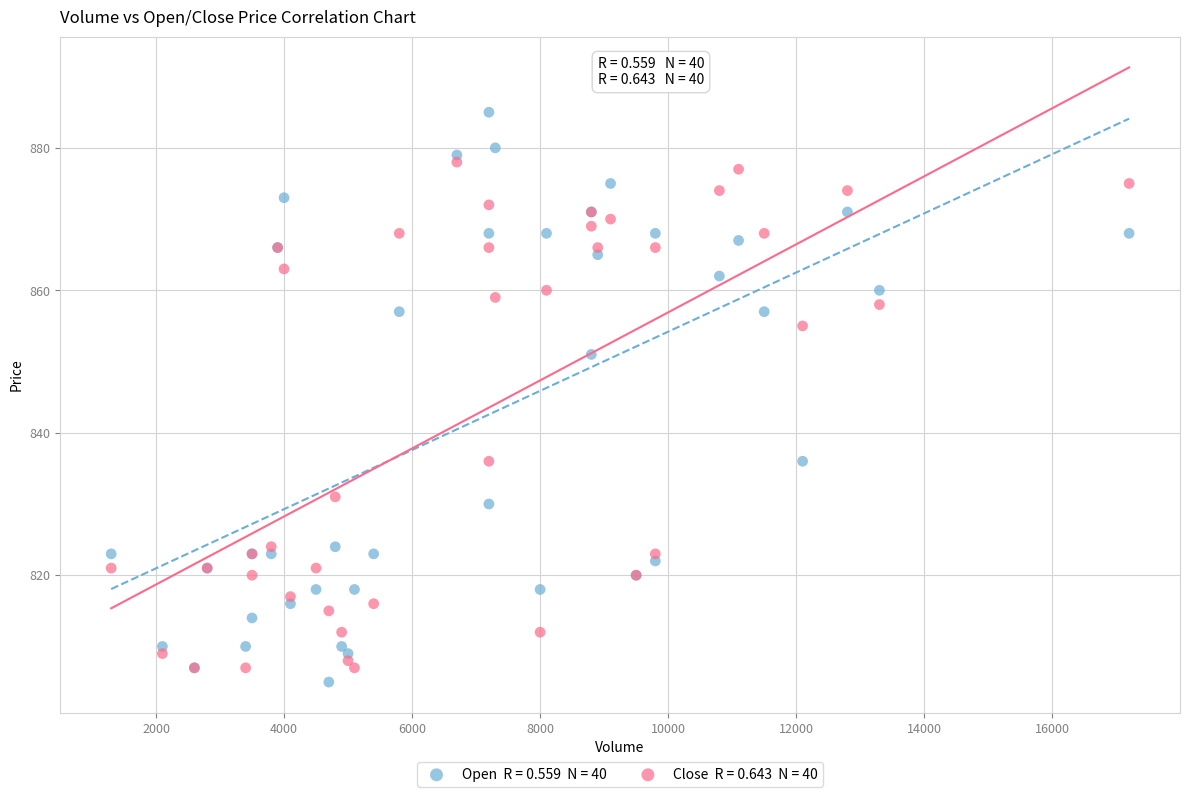

Across all series, what Y value is closest to 845?

851